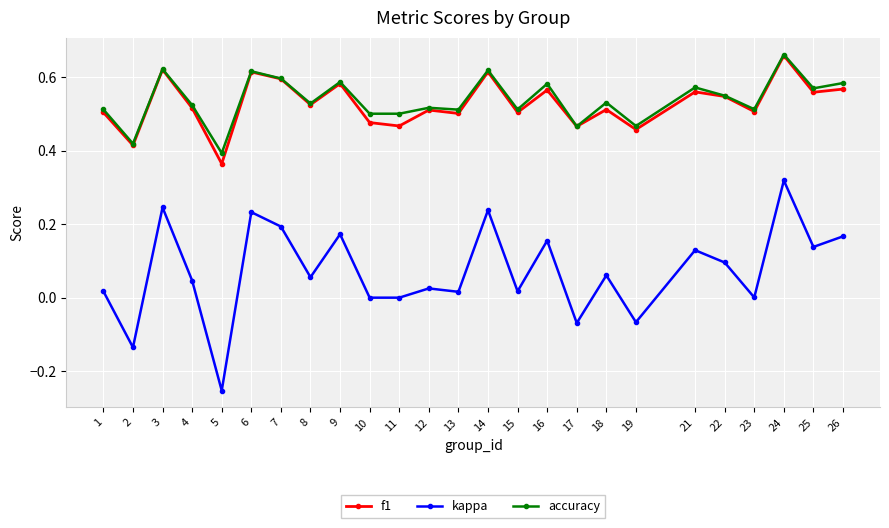

At which category does the chart reach its peak across all series?

24